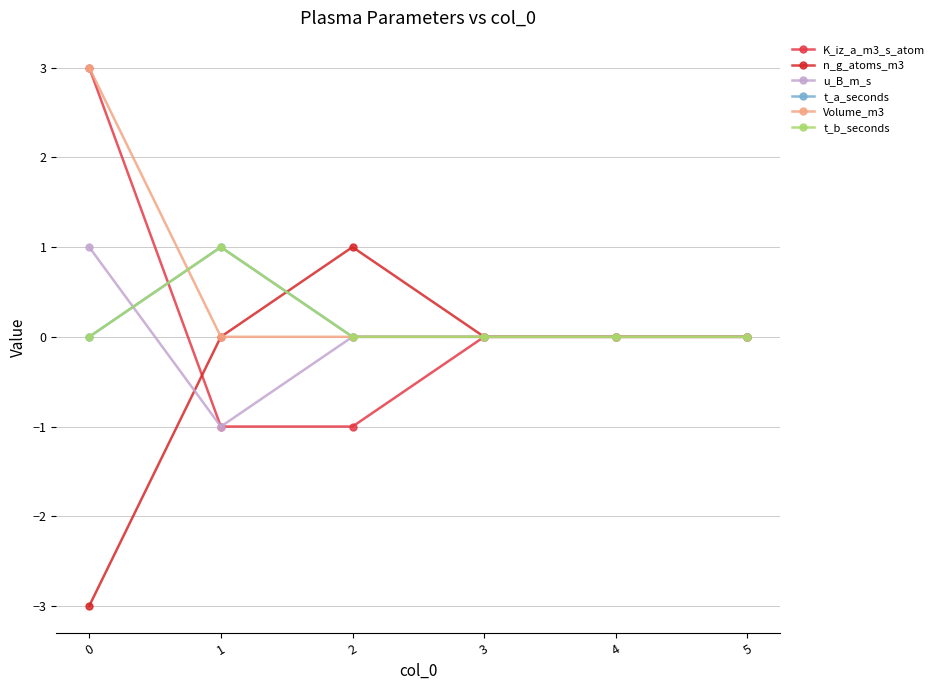

What are all the series names shown in the legend?

K_iz_a_m3_s_atom, n_g_atoms_m3, u_B_m_s, t_a_seconds, Volume_m3, t_b_seconds